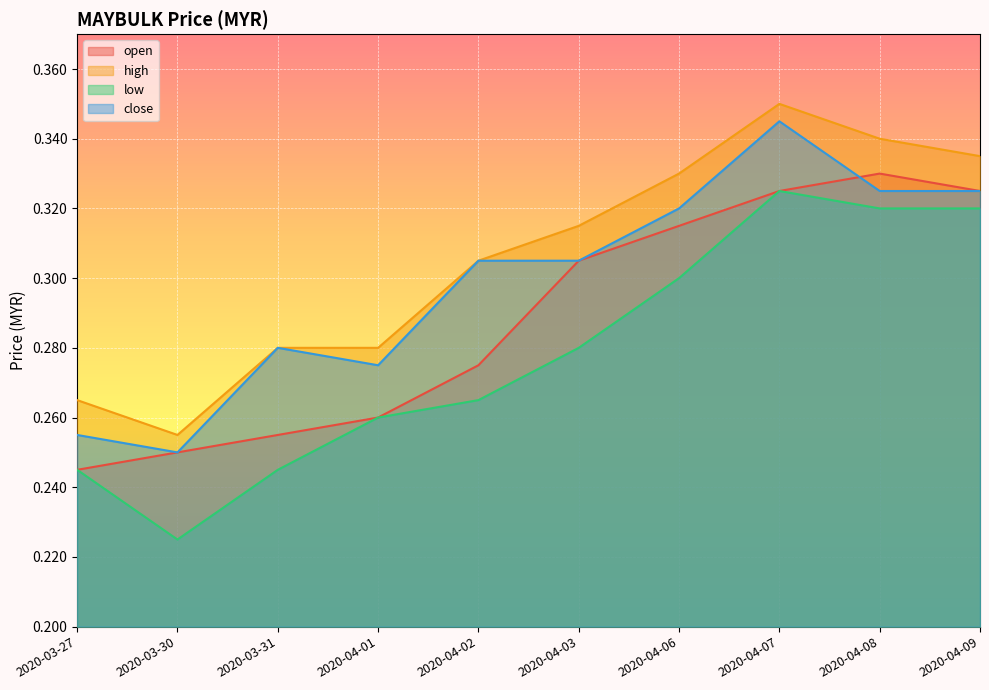

What position from the left is 2020-04-08?

9